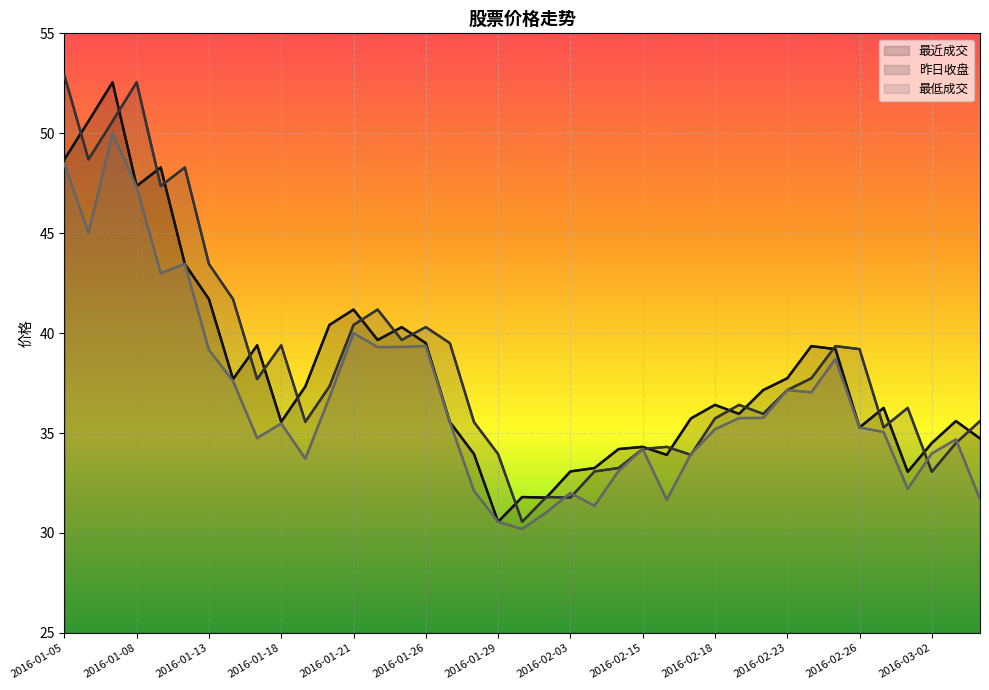

At which label does 最低成交 first exceed 35?

2016-01-05